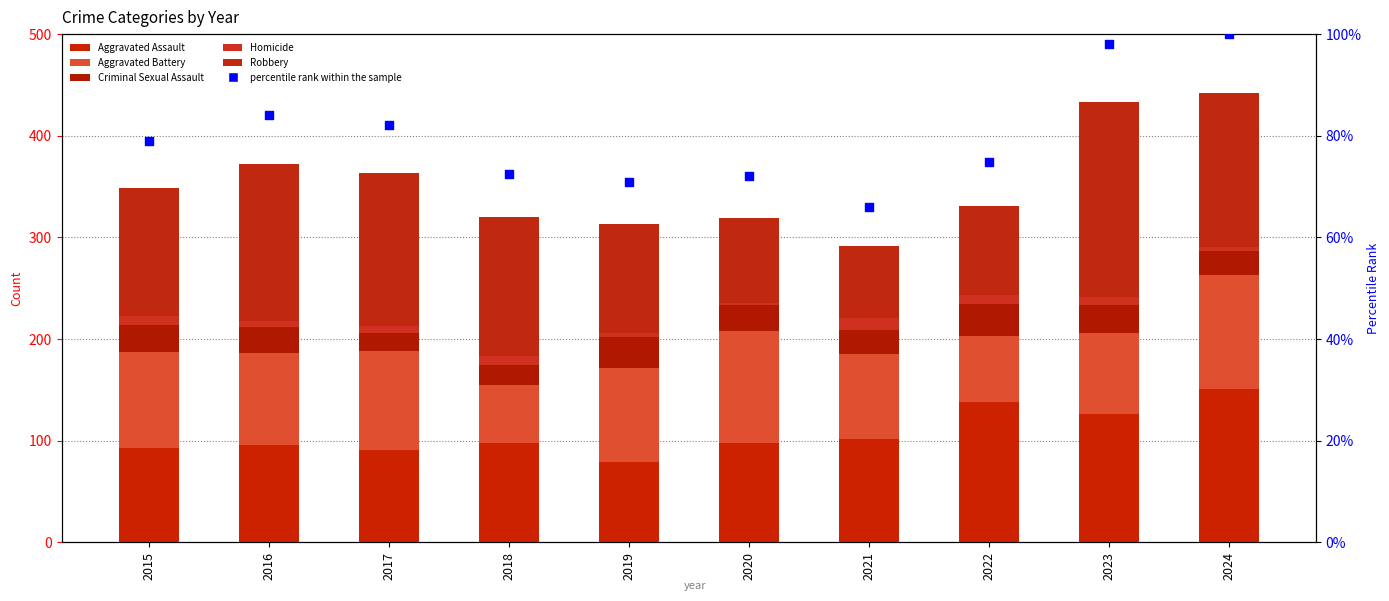

Which series has the largest total across all categories?

Robbery